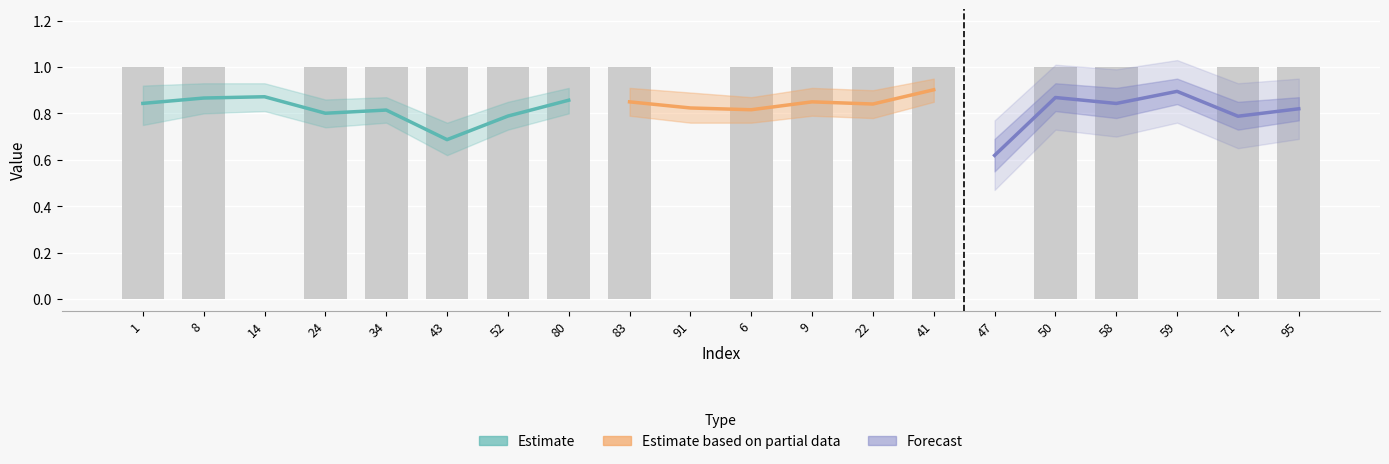

What is the value of the 8th bar from the left?

1